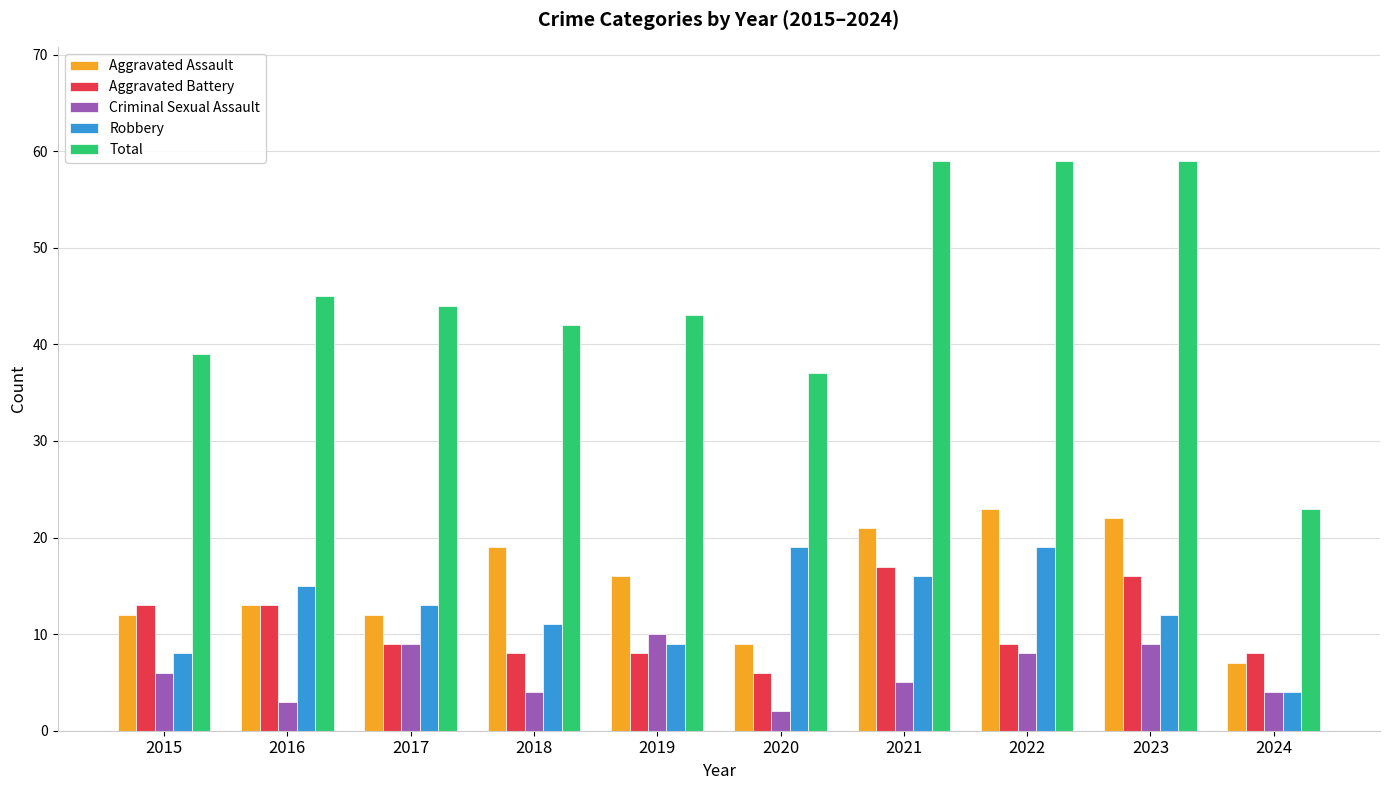

Are the bars horizontal?

No